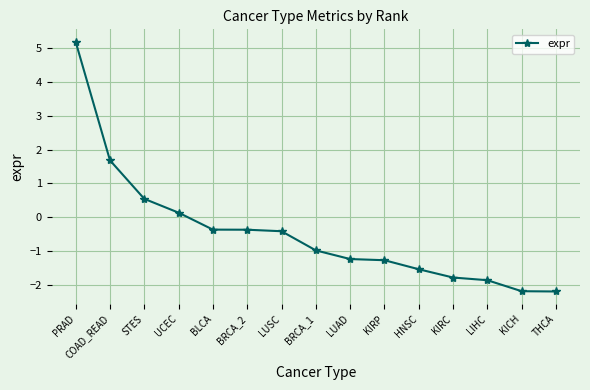

What is the approximate value at BRCA_1?

-1.0